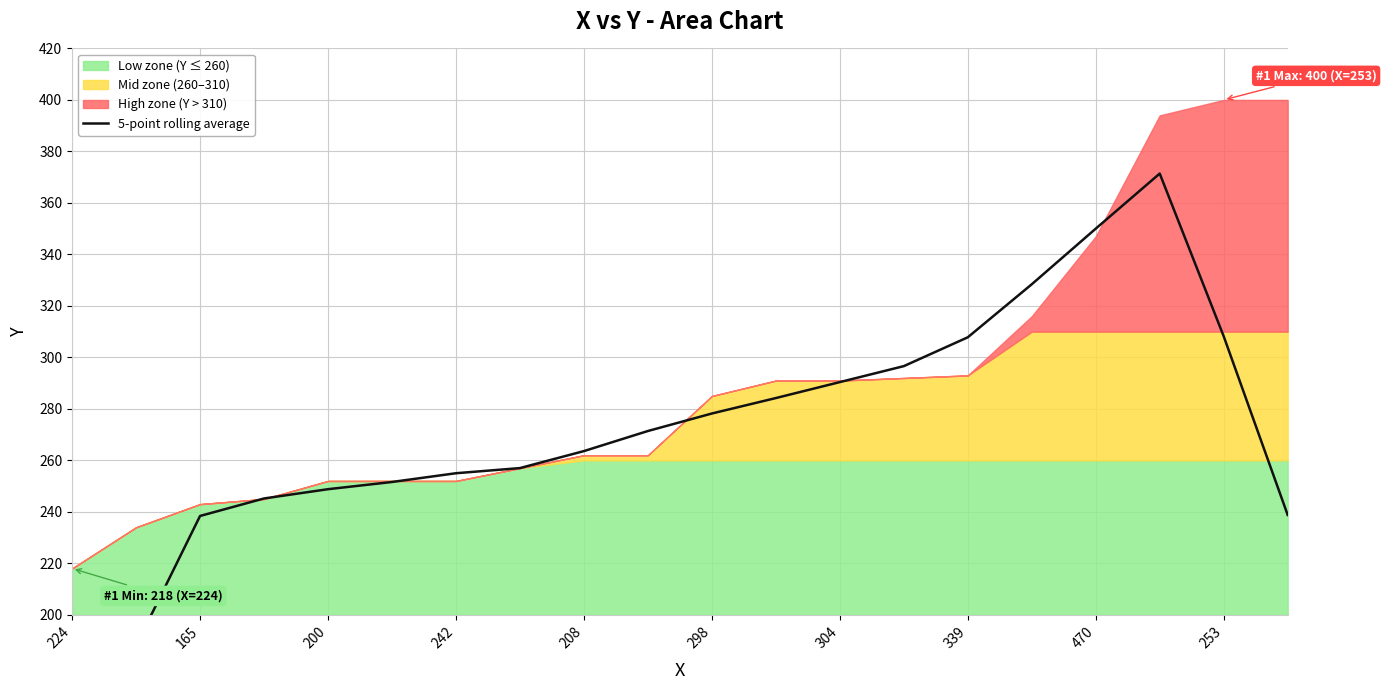

True or false: there are more than 0 points higher than both neighbors.

True